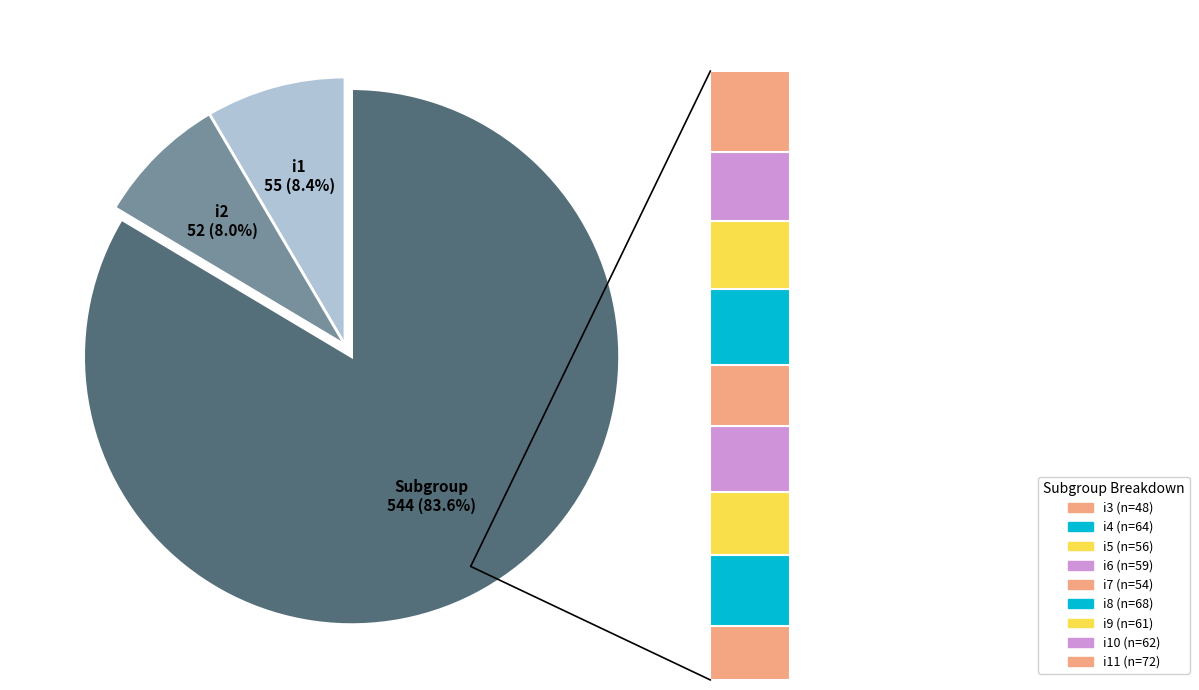

What is the change in value from i2 to i5?

+4